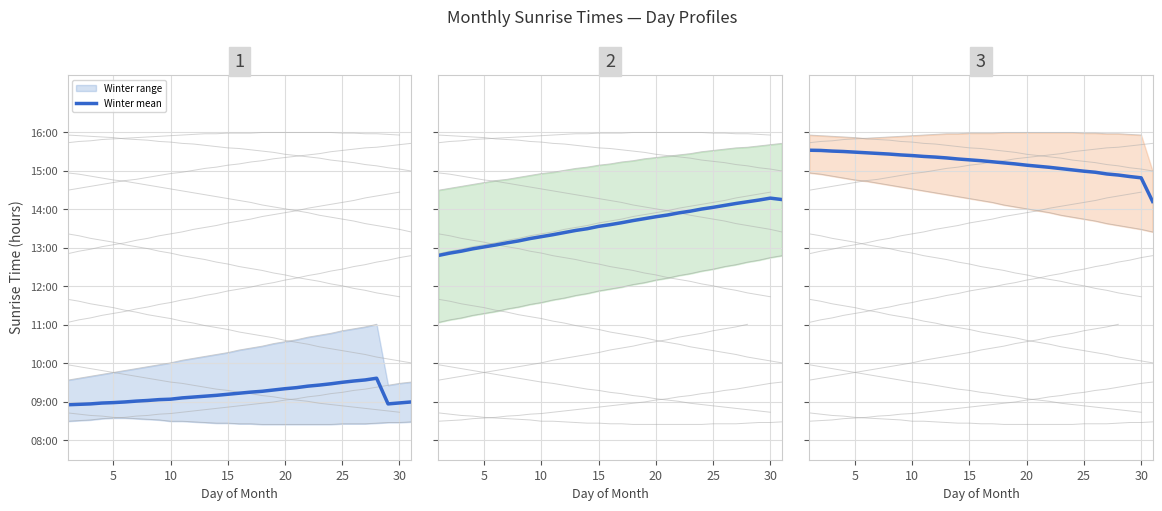

What is the difference between the second highest and second lowest values in the Winter mean series?

0.6